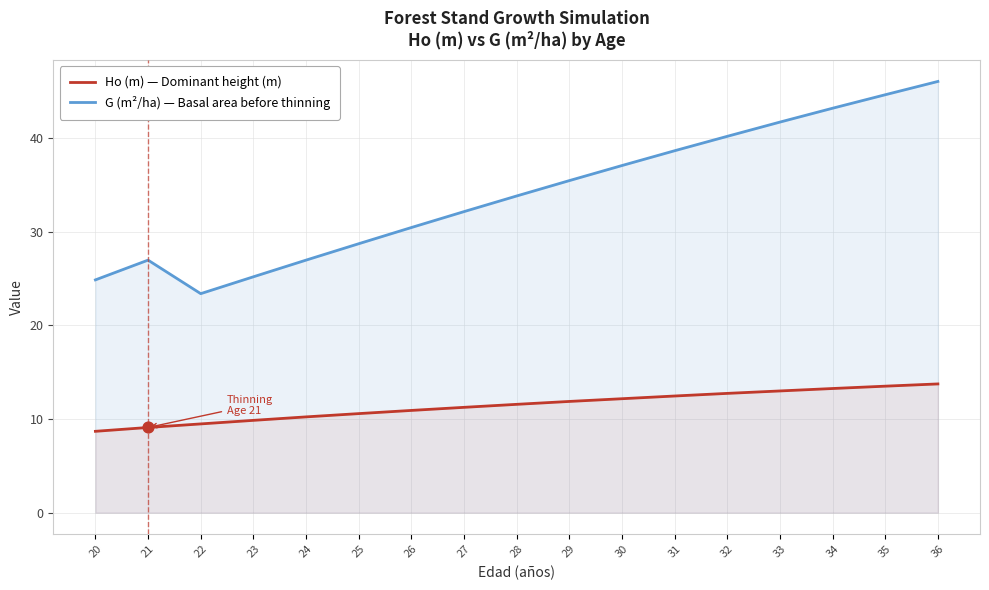

Is the value of G (m²/ha) — Basal area before thinning at 25 greater than the value of Ho (m) — Dominant height (m) at 23?

Yes